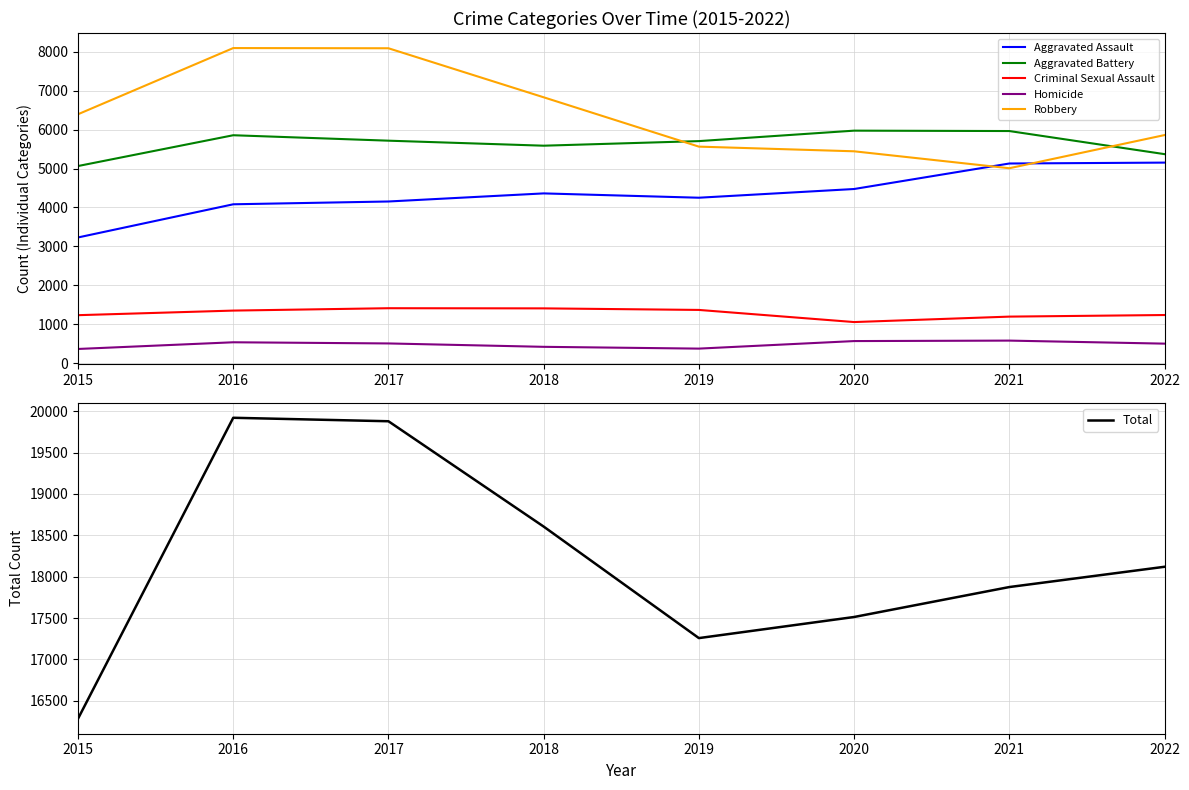

Which series changed the most between 2015 and 2018?

Total